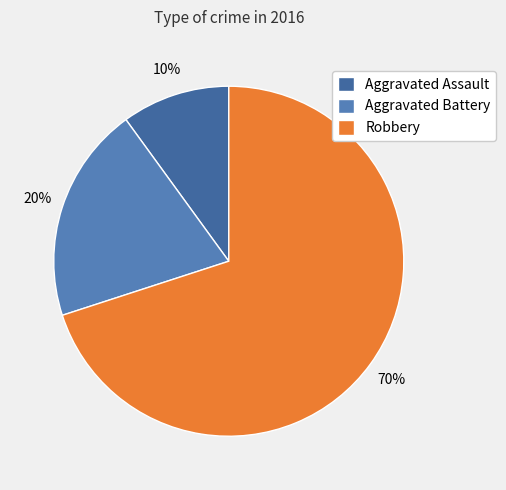

Which category has the biggest portion of the pie?

Robbery